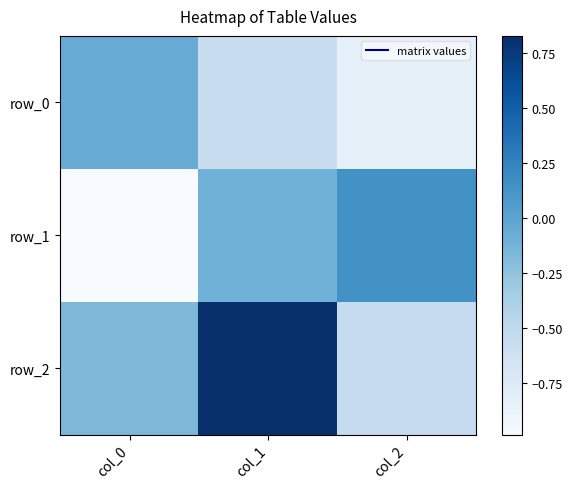

What is the total value across all series at col_2?

-1.2